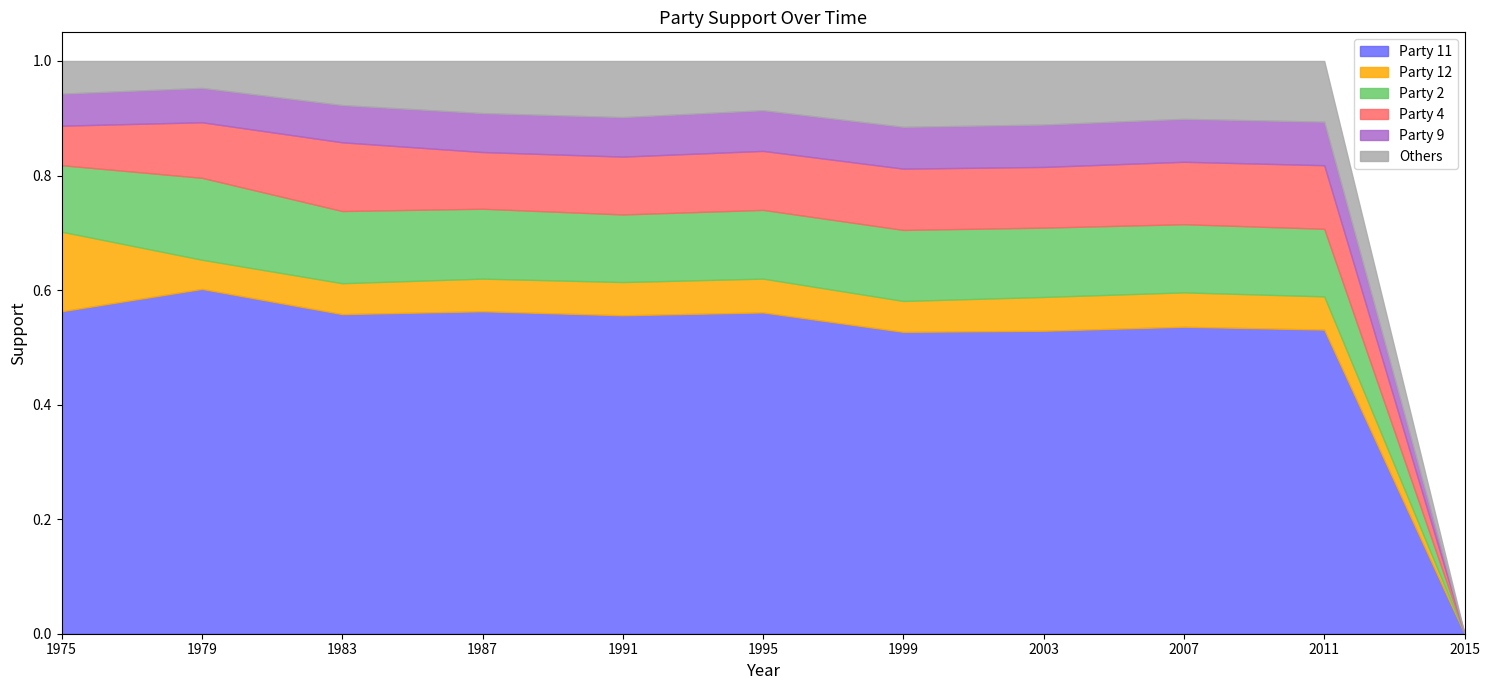

At how many categories does at least one series exceed 0?

10